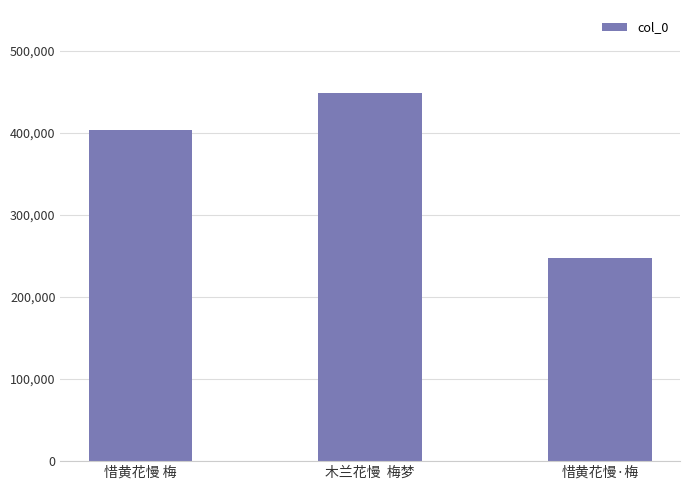

Reading left to right, transcribe all the data shown in this chart.

403683	449202	247226